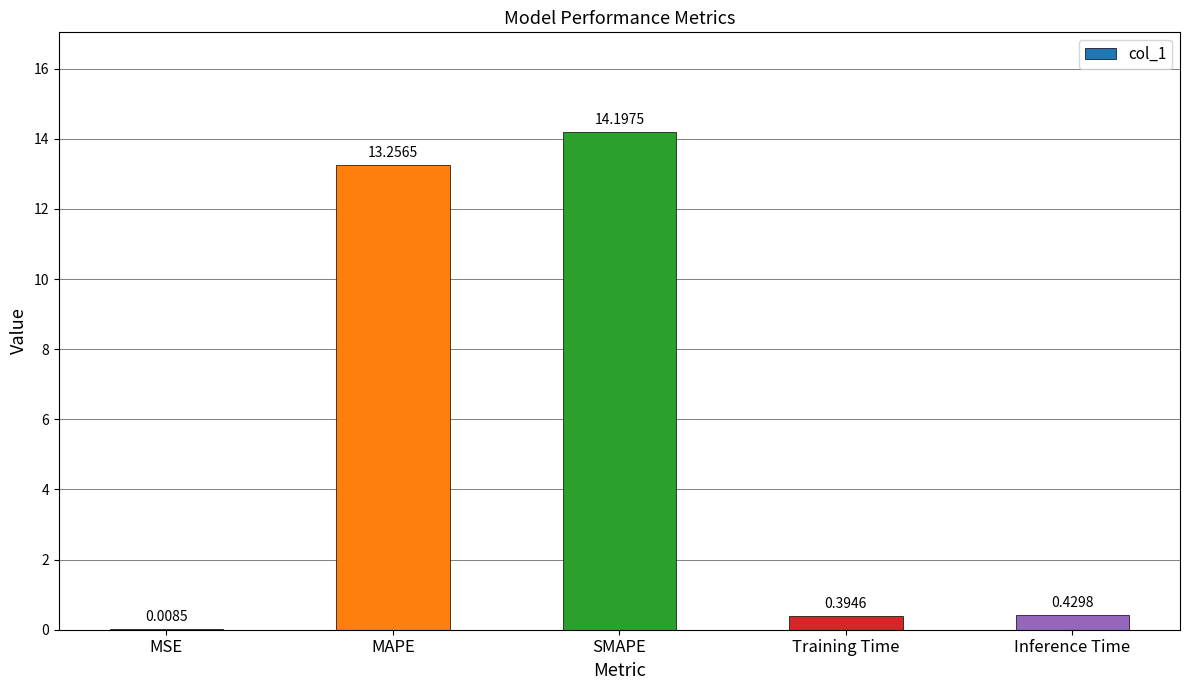

What is the approximate value at SMAPE?

14.2